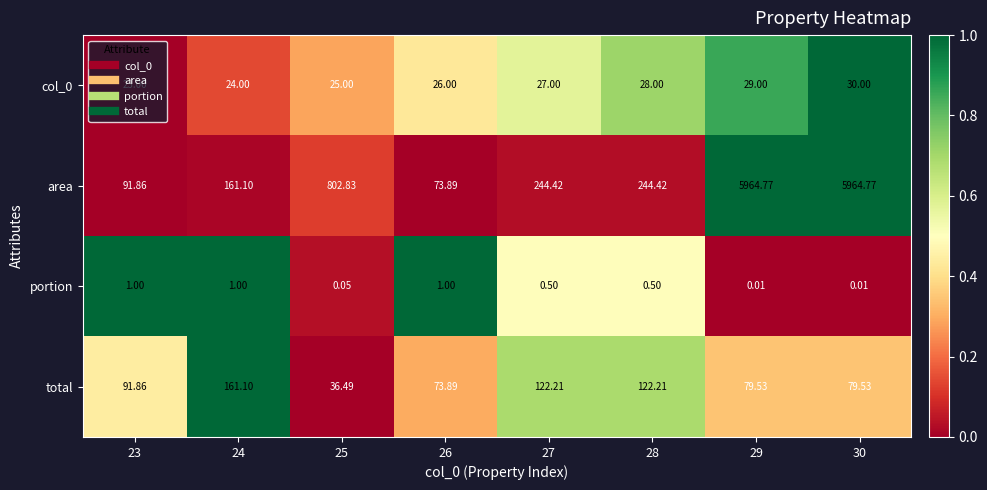

Is the value of area at 26 greater than the value of portion at 25?

Yes